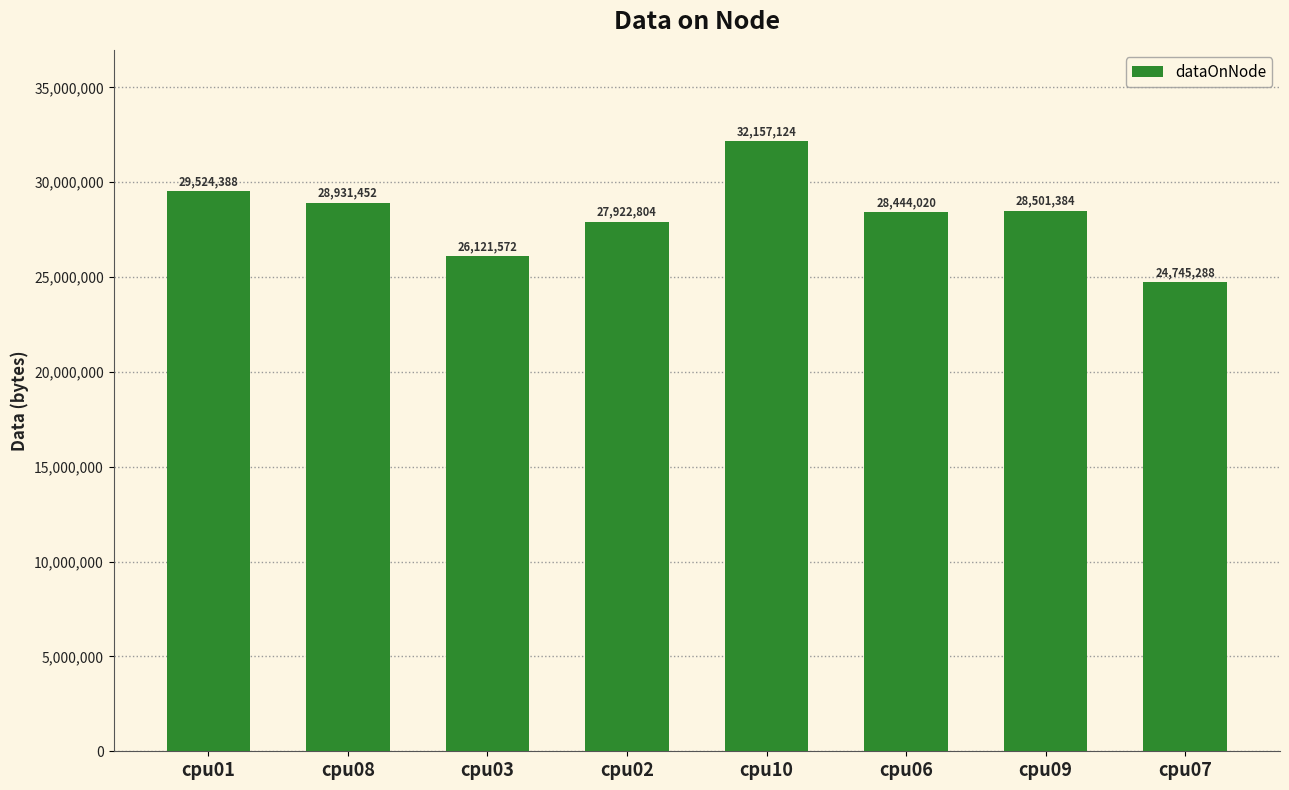

Approximately how many times larger is the value at cpu10 compared to cpu07?

1.3